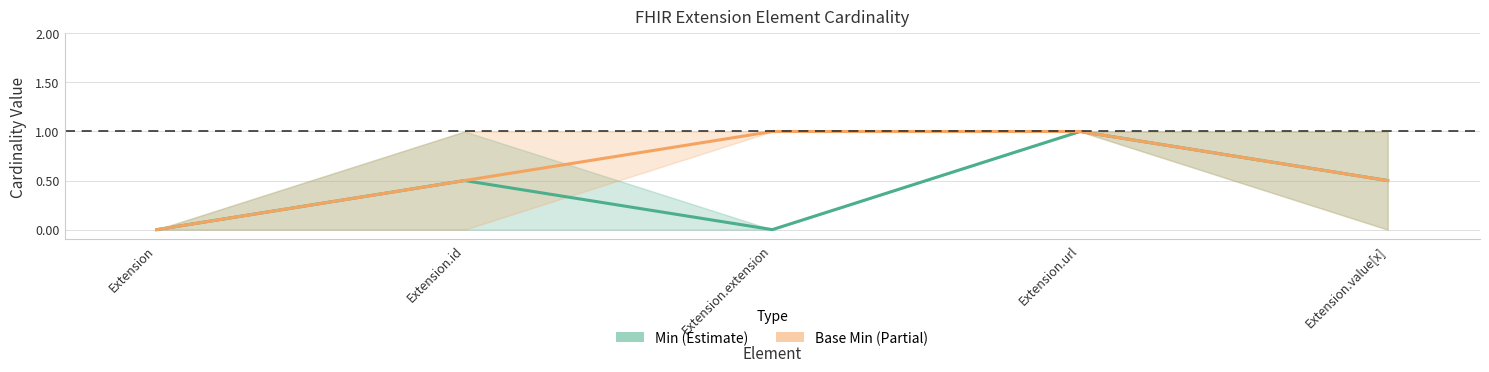

In Min (Estimate), how many points are lower than both neighbors (excluding endpoints)?

1